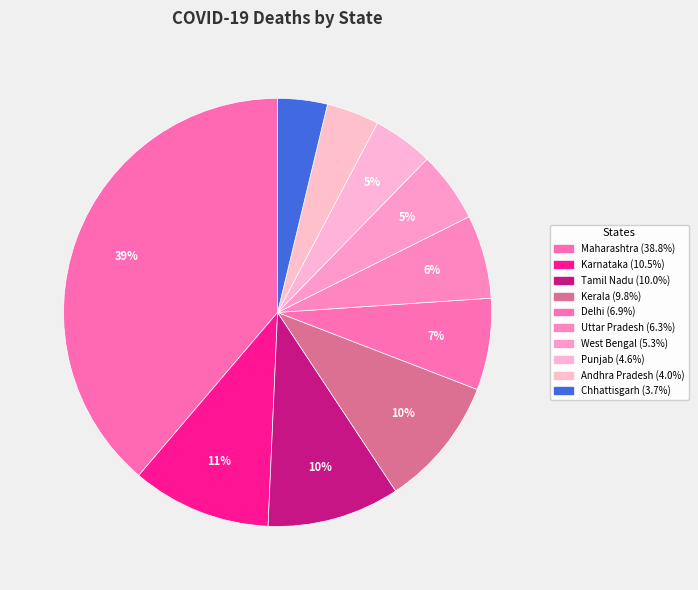

What is the total percentage of Chhattisgarh and Andhra Pradesh?

7.7%